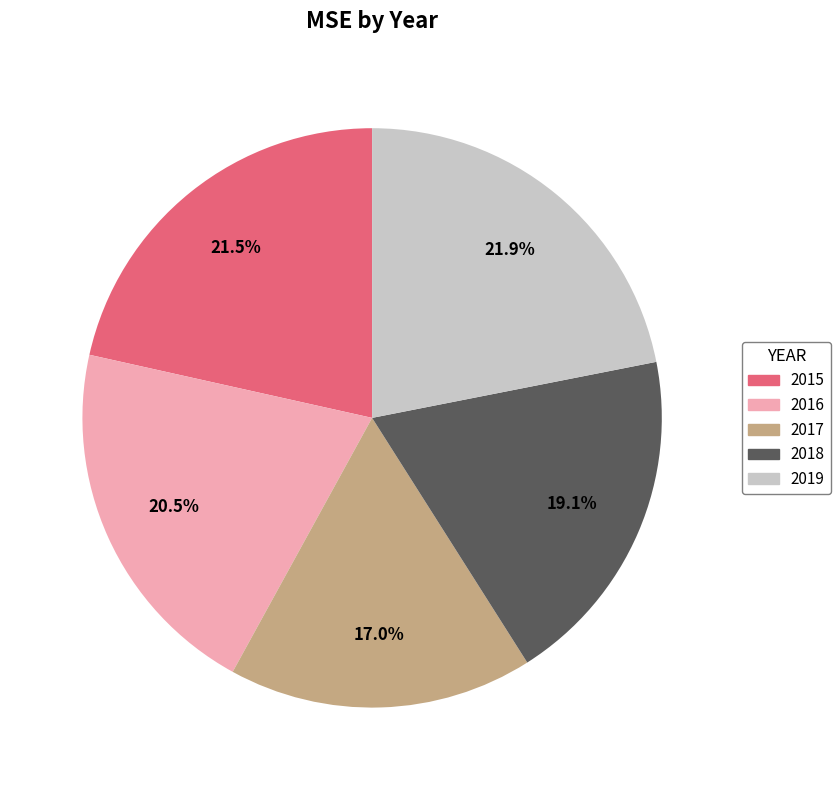

Which slice is the smallest?

2017